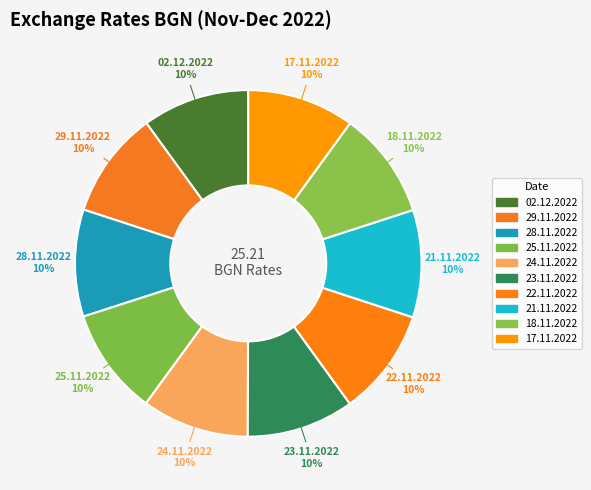

To the nearest percent, what is the average slice percentage?

10%